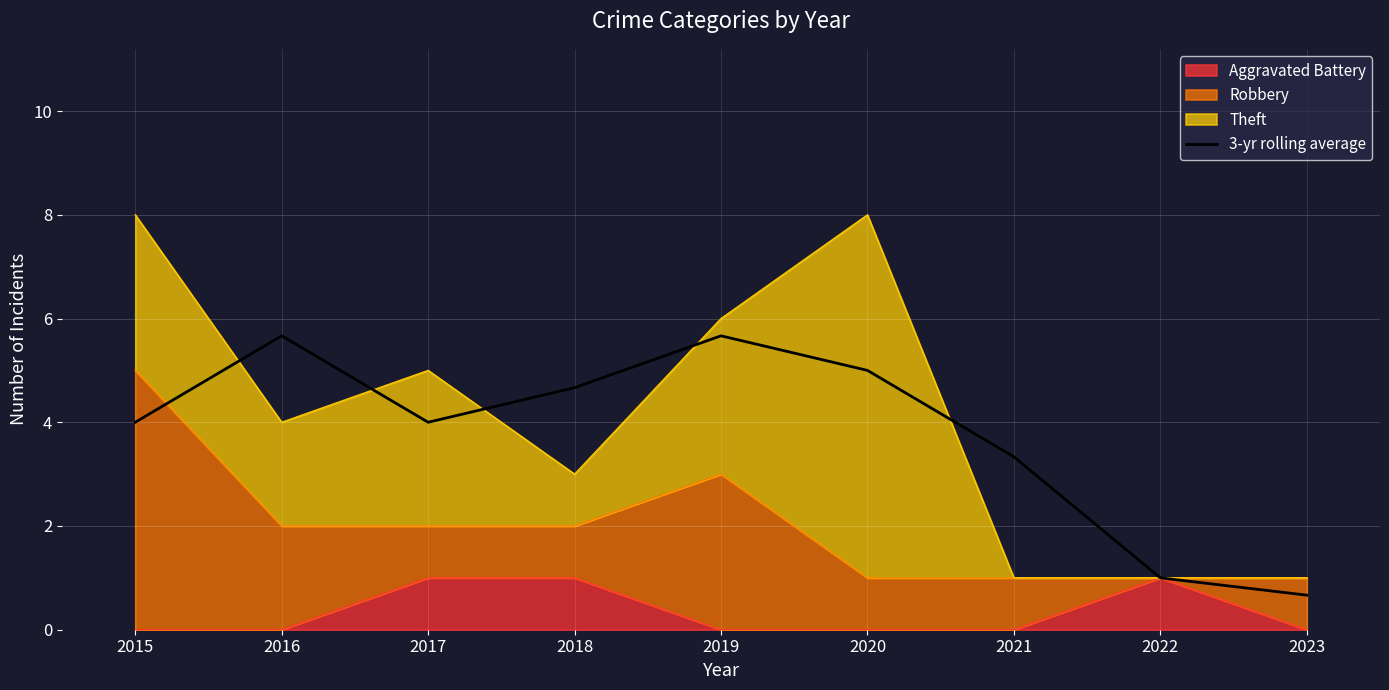

The value at 2016 is 5.7. True or false?

True